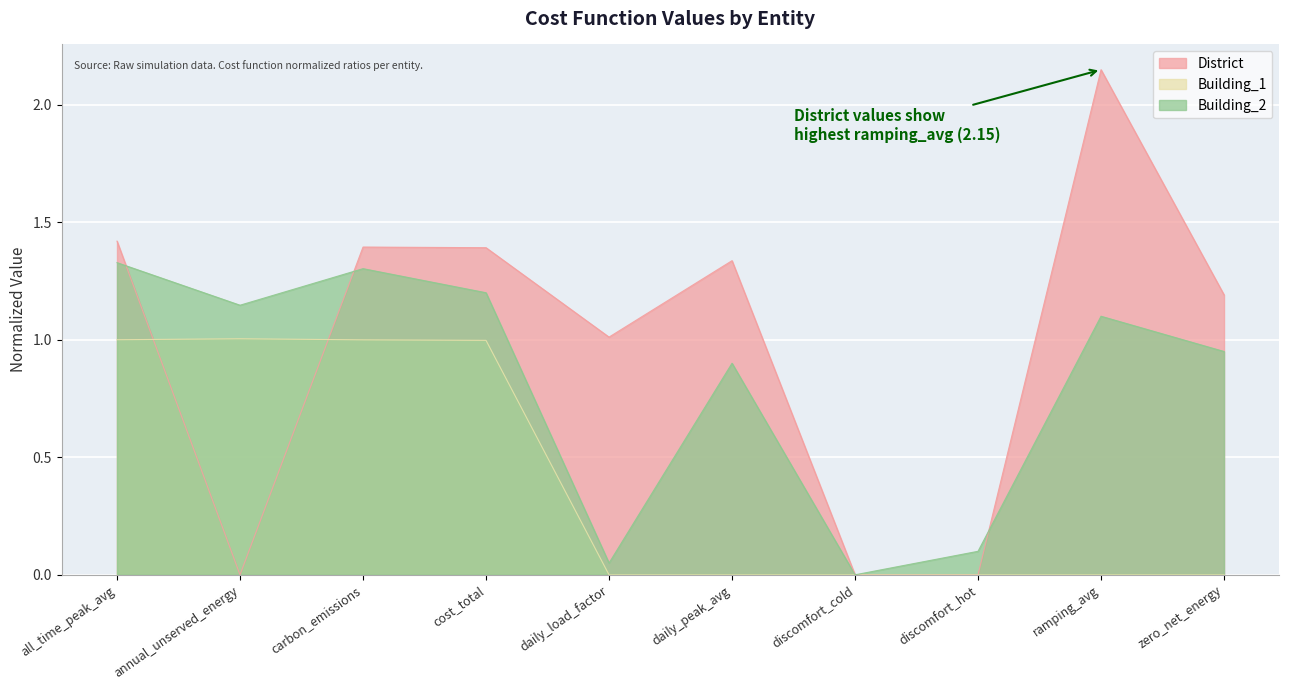

True or false: Building_1 and Building_2 cross at least once.

False